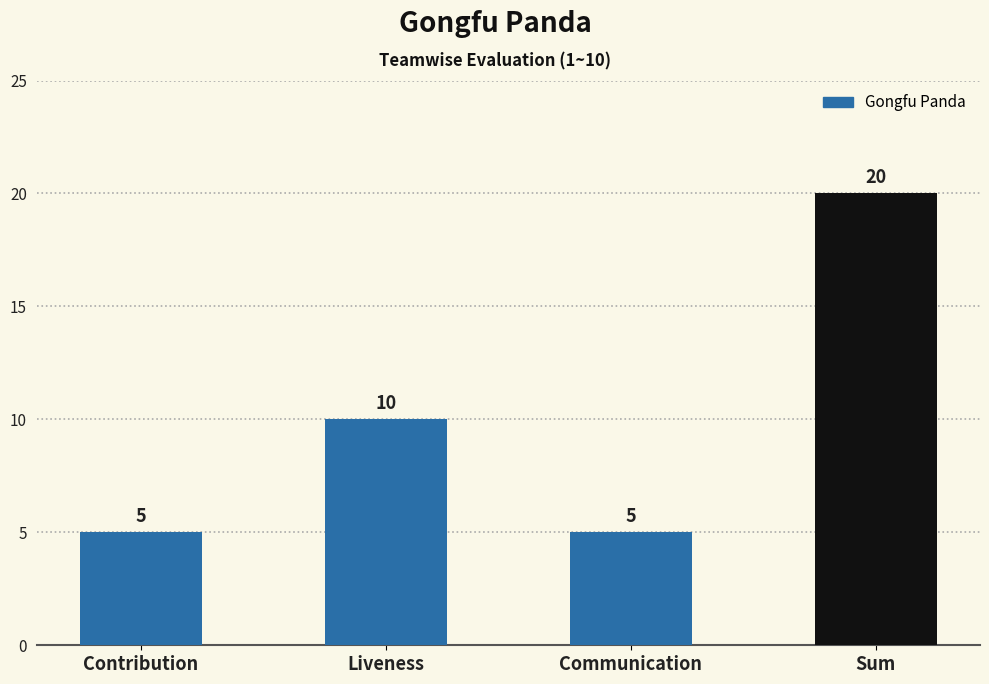

At which label is the value closest to 12?

Liveness